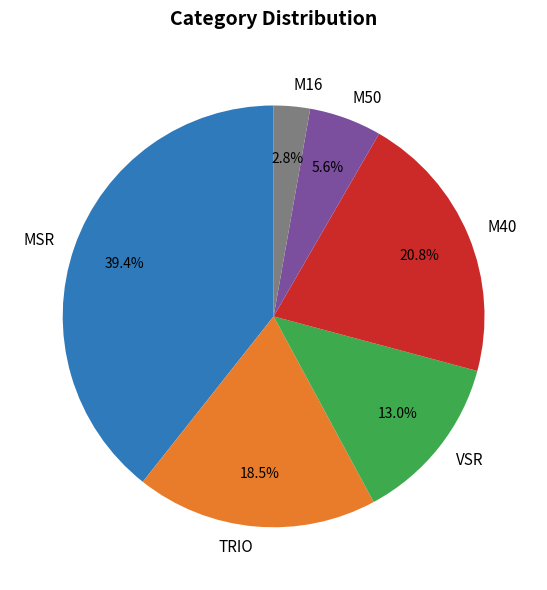

What percentage do TRIO and M16 together represent?

21.3%